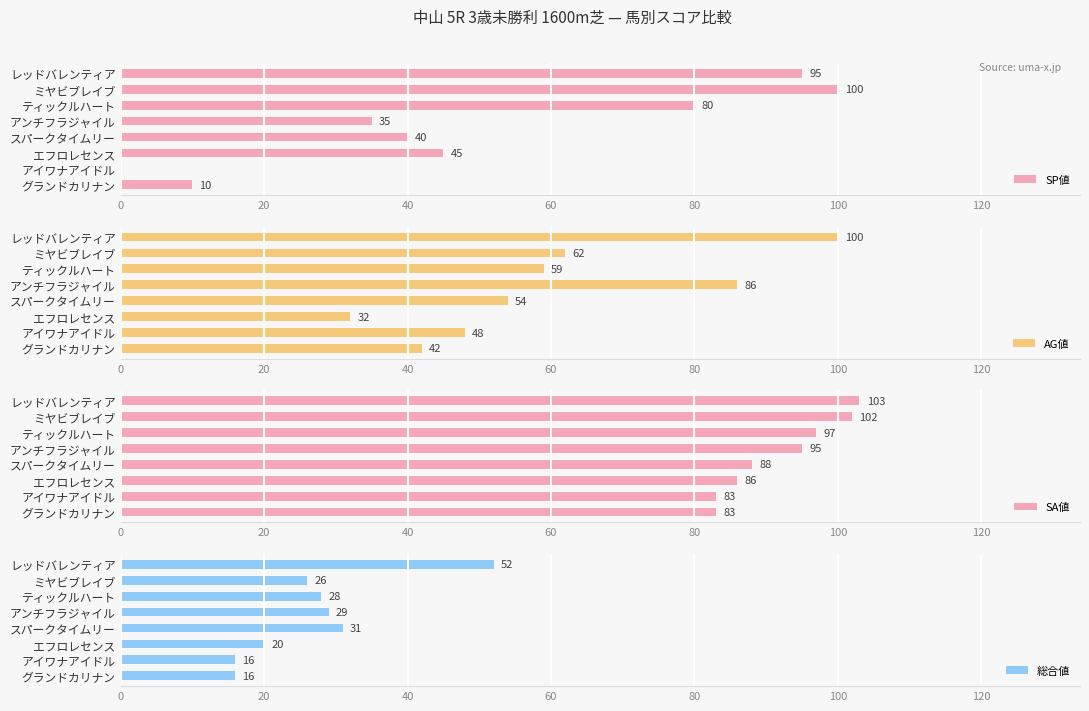

Reading left to right, transcribe all the data shown in this chart.

SP値: 95	100	80	35	40	45	0	10
AG値: 100	62	59	86	54	32	48	42
SA値: 103	102	97	95	88	86	83	83
総合値: 52	26	28	29	31	20	16	16